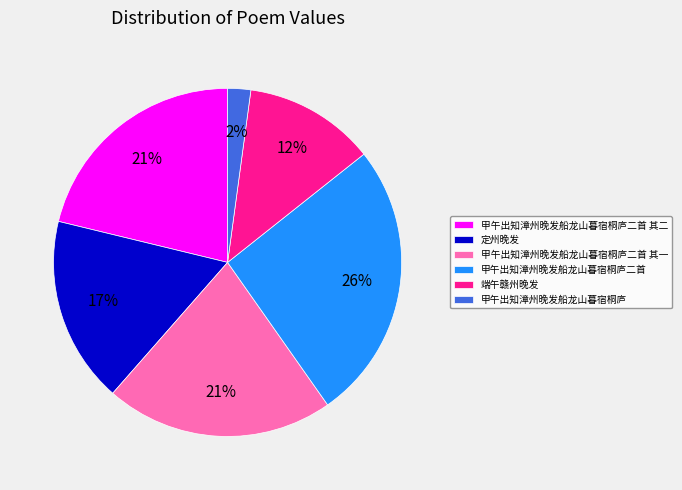

Which category has the biggest portion of the pie?

甲午出知漳州晚发船龙山暮宿桐庐二首